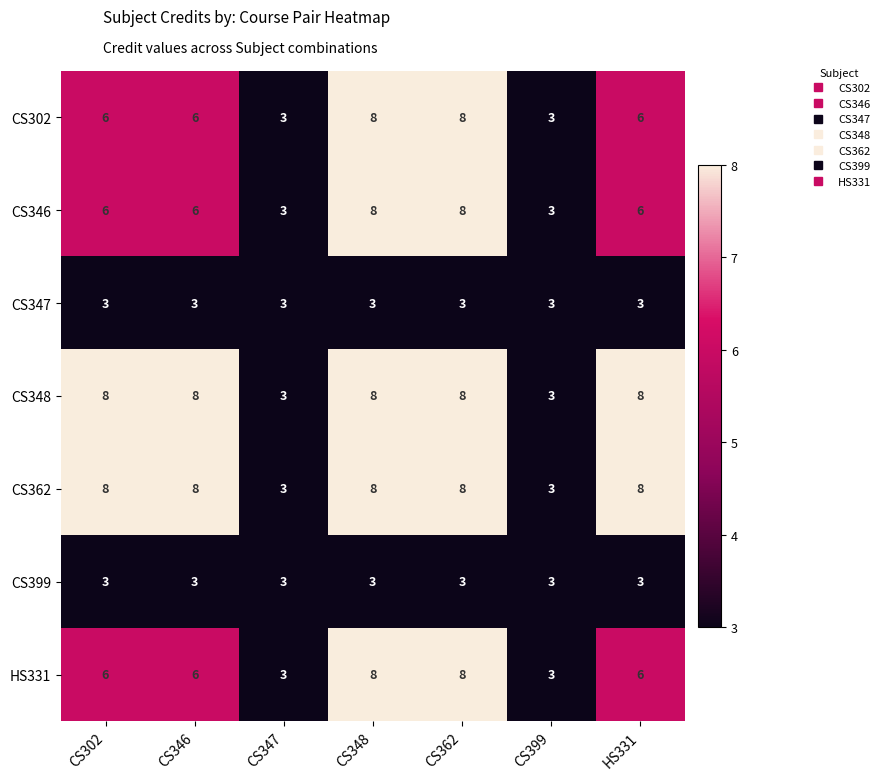

True or false: CS362 has a value of 3 at CS347.

True